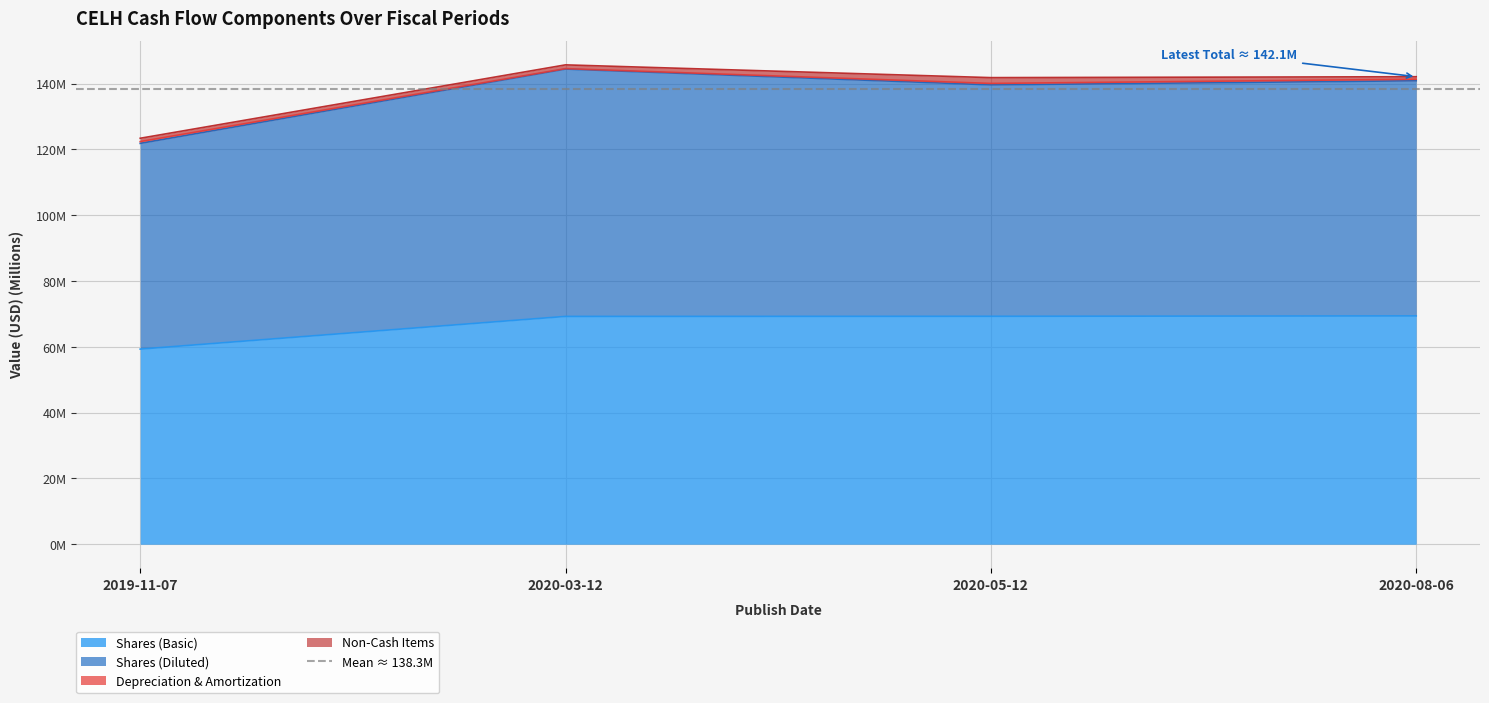

The value of Shares (Diluted) at 2020-03-12 is 198.3. True or false?

False